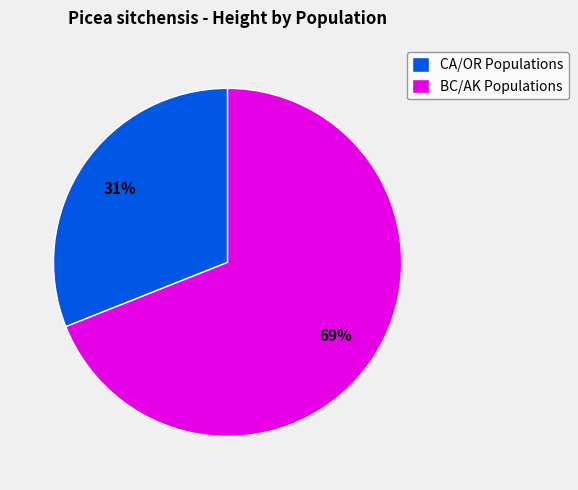

Is it true that CA/OR Populations is 39% of the pie?

False